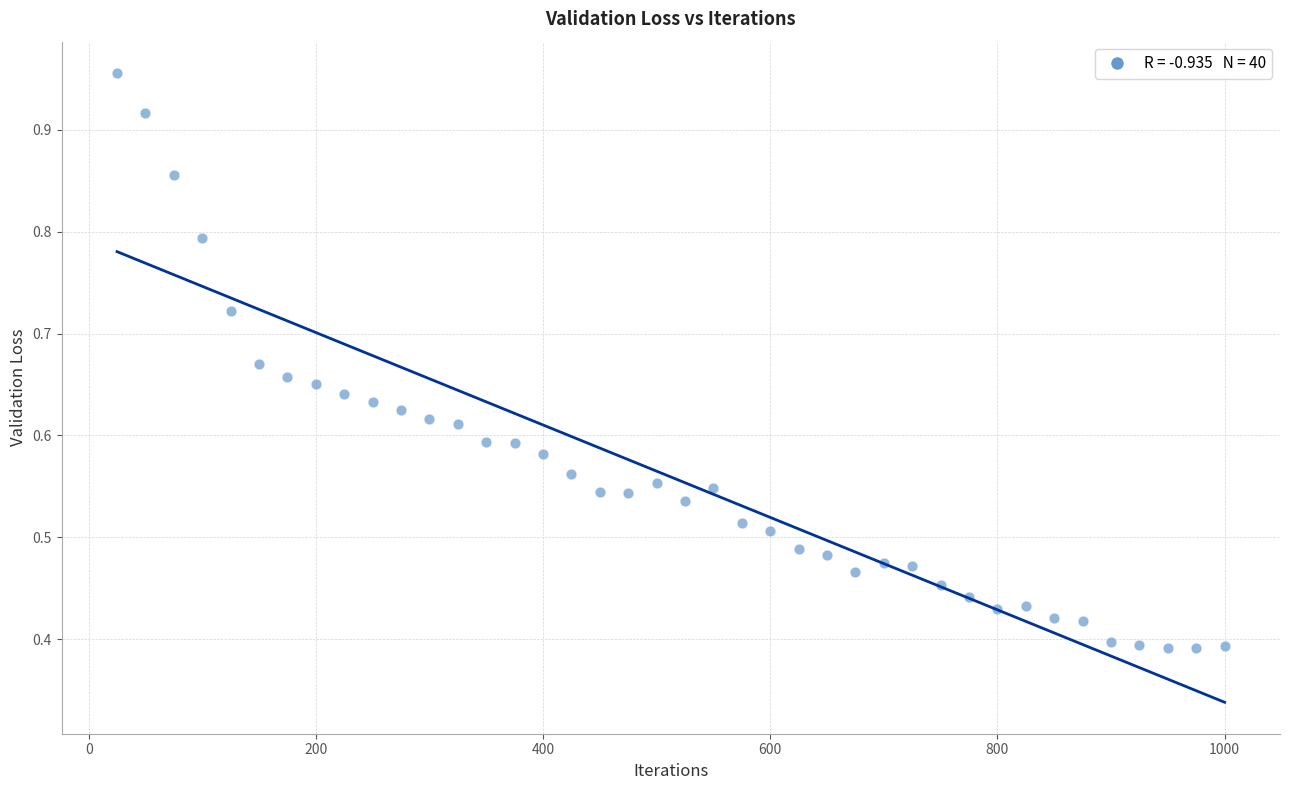

What is the range of X values (max minus min)?

975.0